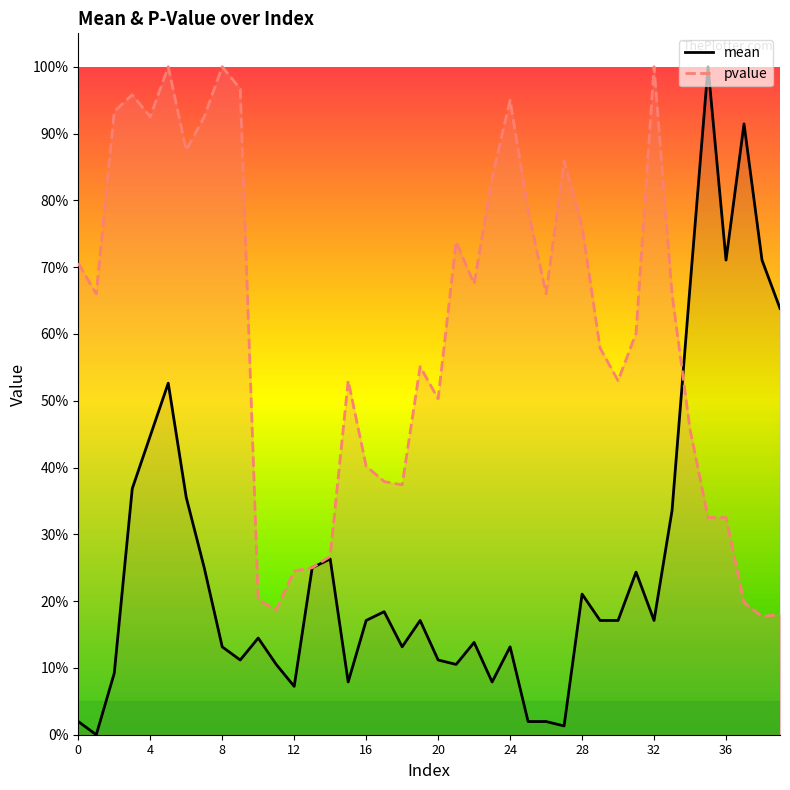

What is the label of the 34th point from the left?

33